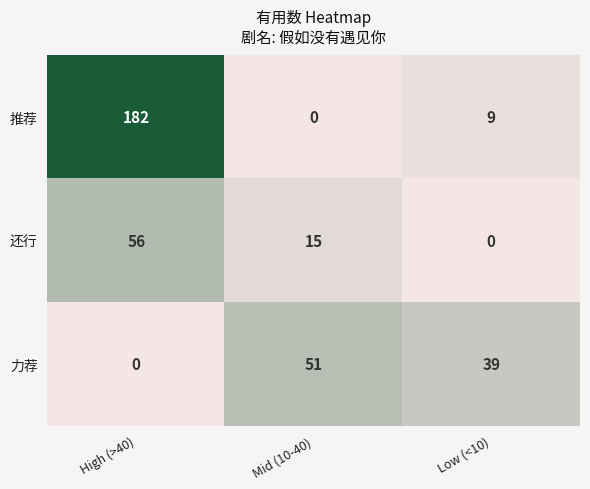

True or false: 推荐 has a value of 3 at Low (<10).

False